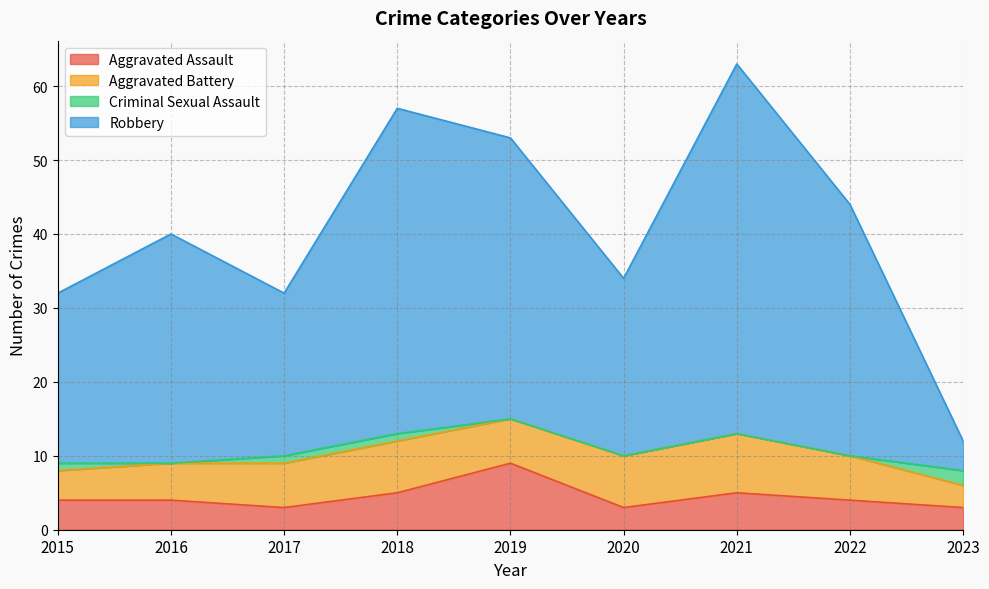

How many values in the Aggravated Assault series exceed 4?

3